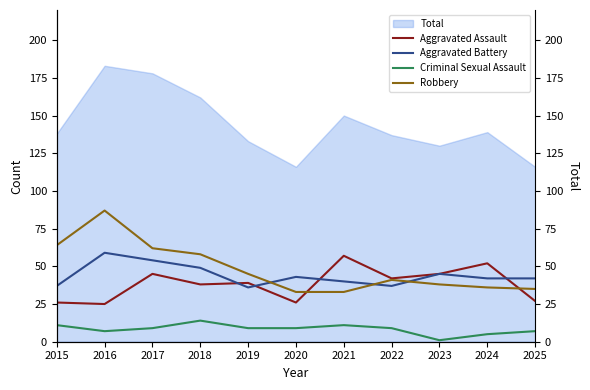

How many lines are shown in the chart?

4